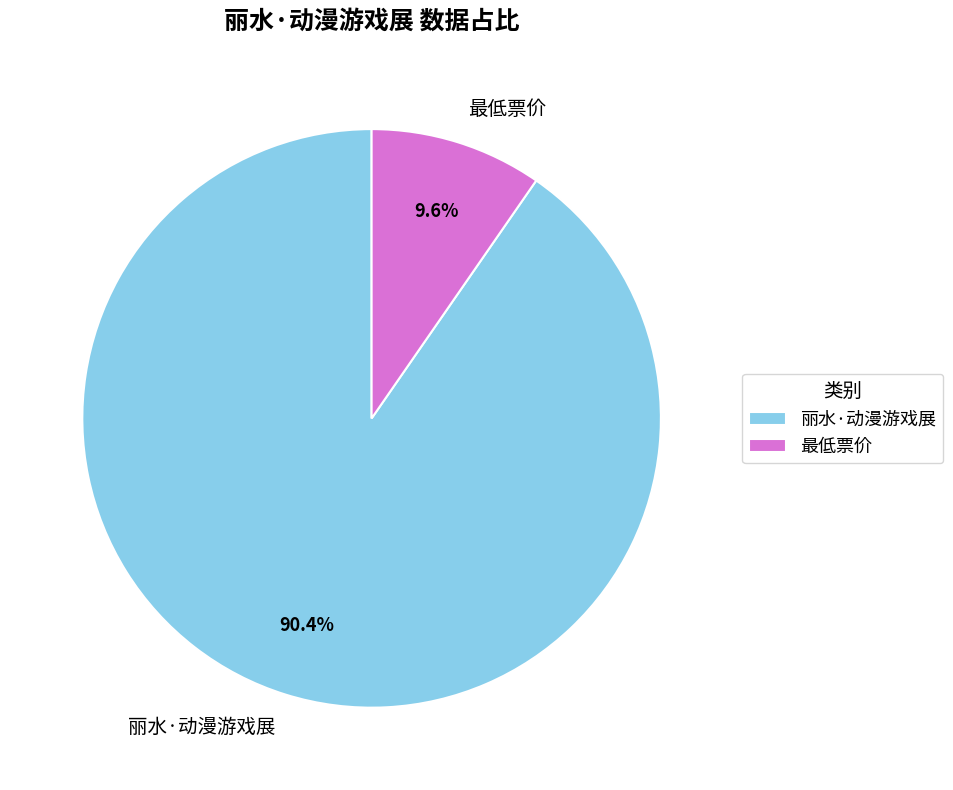

To the nearest percent, what is the combined percentage of 最低票价 and 丽水·动漫游戏展?

100%